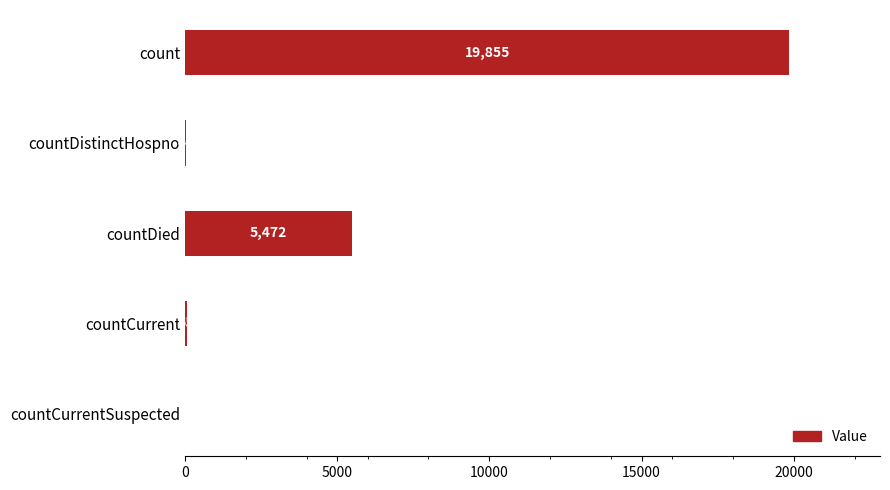

What is the sum of the values at count and countCurrent?

19920